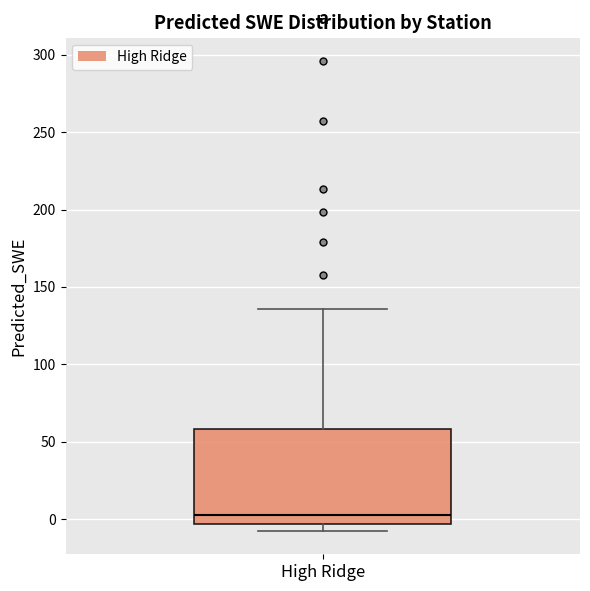

Where is the upper edge of the box for High Ridge on the y-axis? The values are not printed on the chart, so give them approximately, as read against the axis.

60